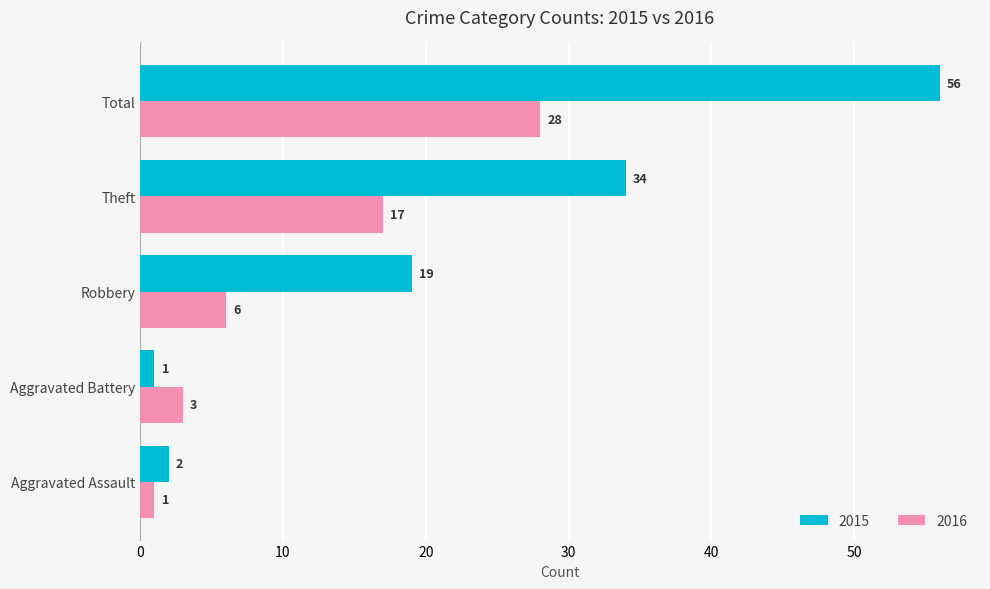

What is the total value across all series at Theft?

51